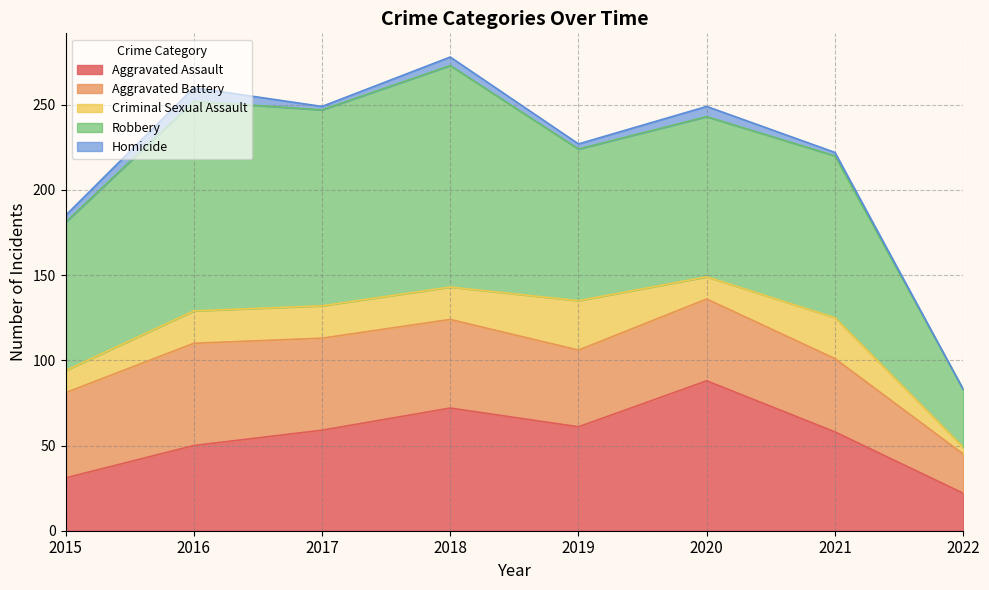

What is the spread (max minus min) of values at 2018?

125